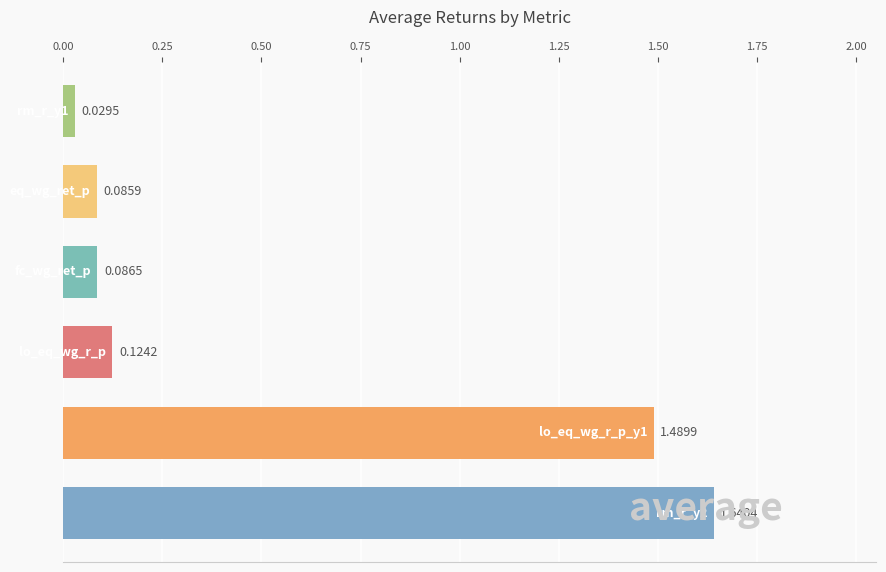

What is the average value?

0.6